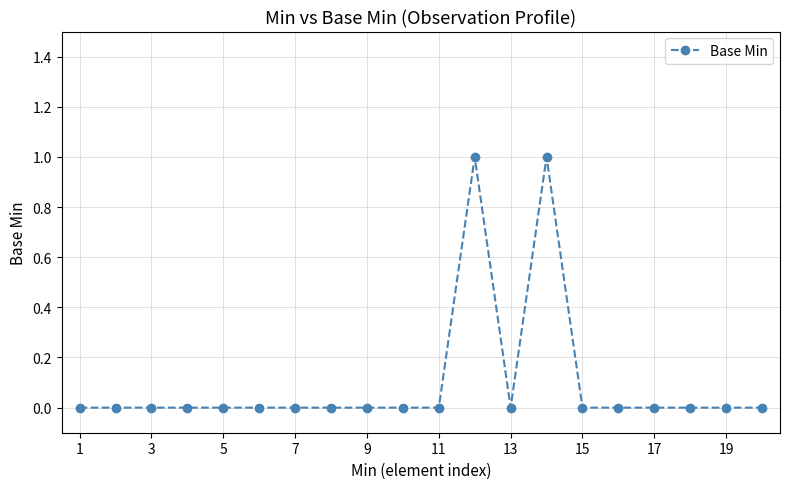

What is the value of the 14th point from the left?

1